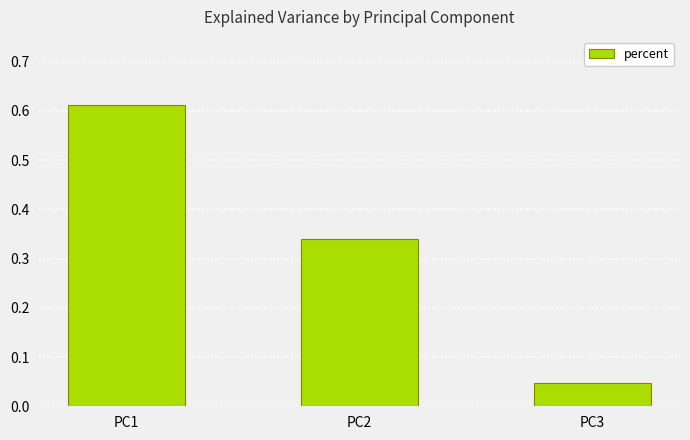

True or false: the data shows 0.1 at PC3.

False